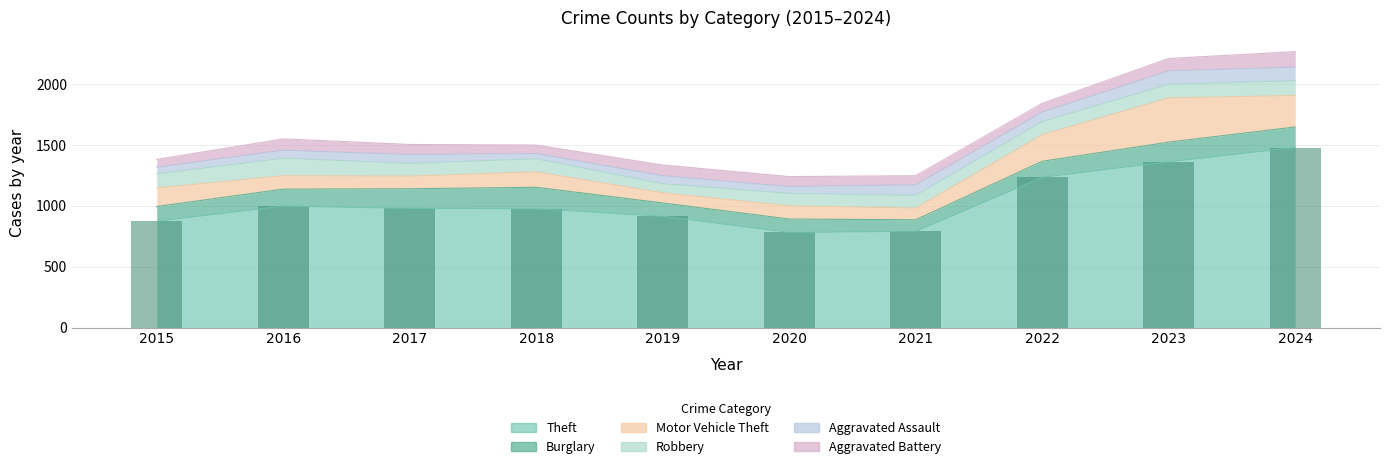

How many data points in Theft are less than 979?

5